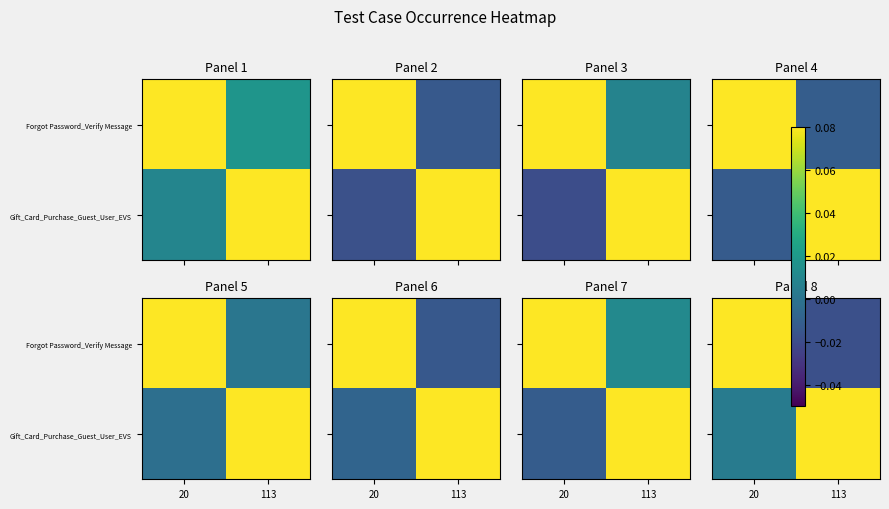

Rank the categories by Forgot Password_Verify Message value from lowest to highest.

113, 20